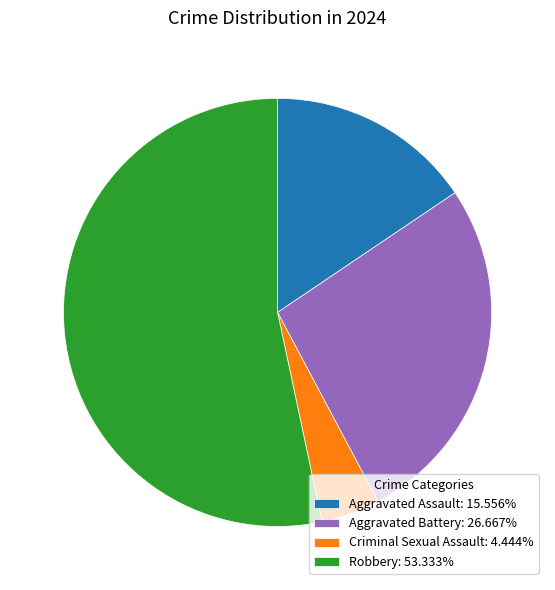

Which slice represents more than half of the pie?

Robbery